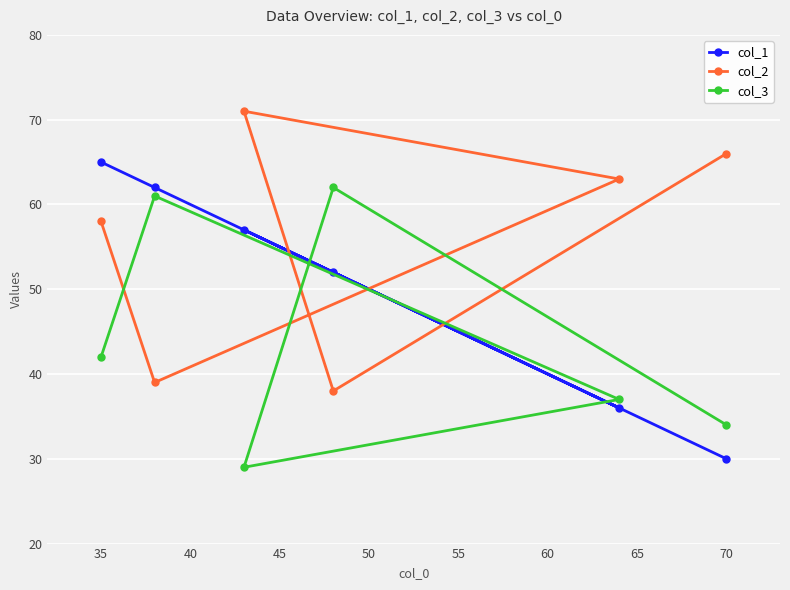

What is the highest value of the col_3 series?

62